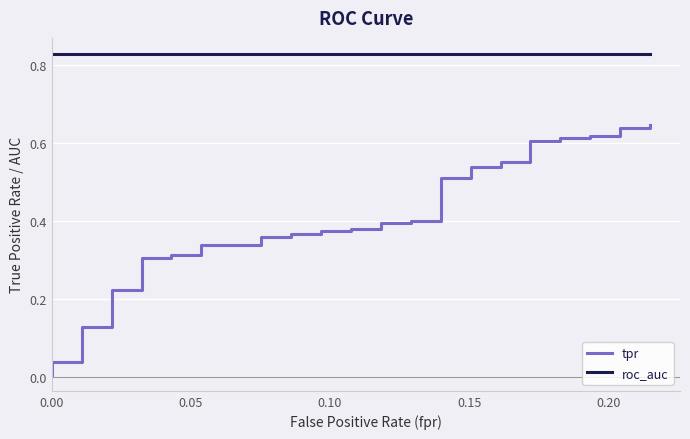

What are all the series names shown in the legend?

tpr, roc_auc